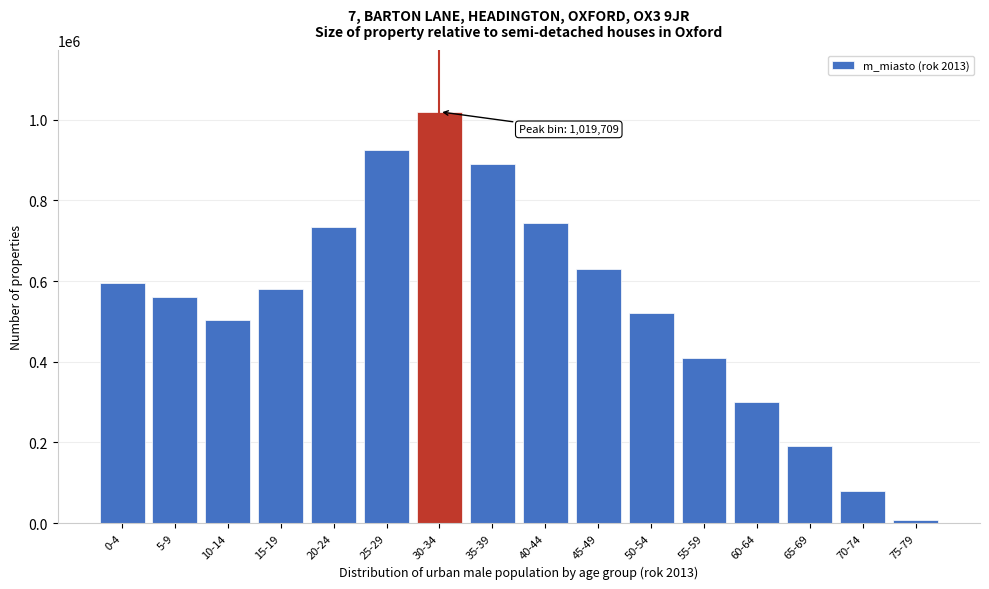

Reading left to right, transcribe all the data shown in this chart.

0-4=595067	5-9=561638	10-14=503015	15-19=579882	20-24=732980	25-29=924912	30-34=1019709	35-39=890034	40-44=744892	45-49=630270	50-54=520270	55-59=410270	60-64=300270	65-69=190270	70-74=80270	75-79=8270